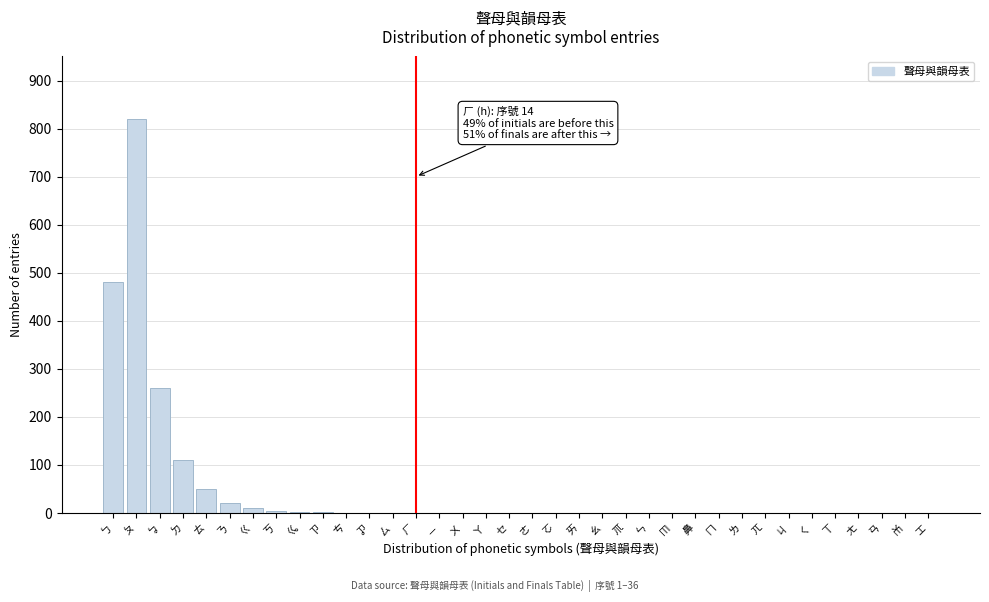

At which category does the chart reach its peak across all series?

ㄆ